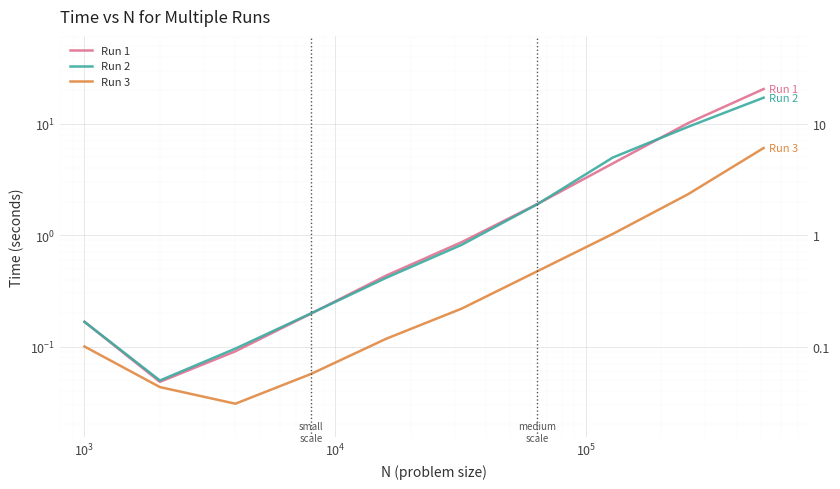

What position from the right is $\mathdefault{10^{1}}$?

10